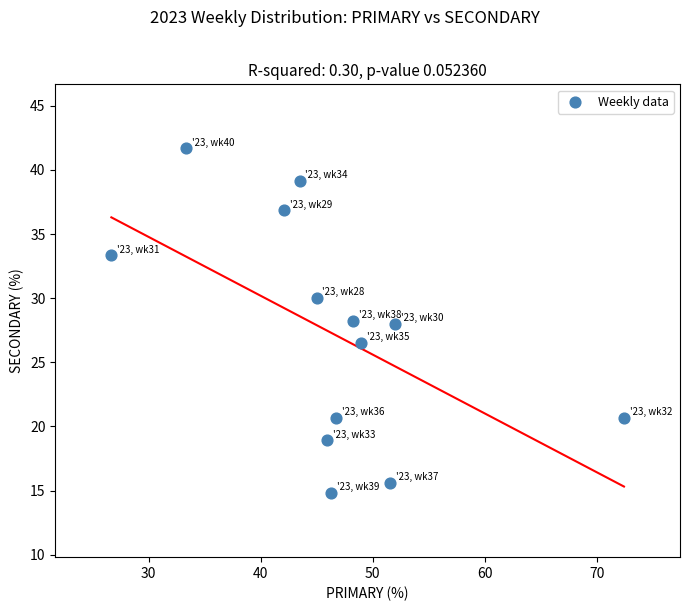

What is the range of X values (max minus min)?

45.7